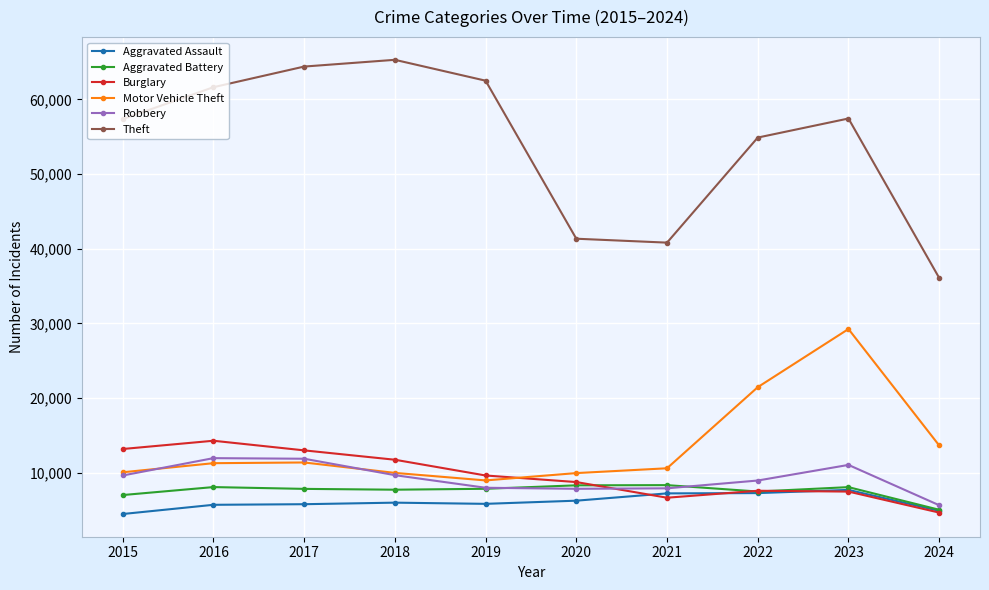

What is the sum of the Aggravated Assault values at 2024 and 2016?

10619